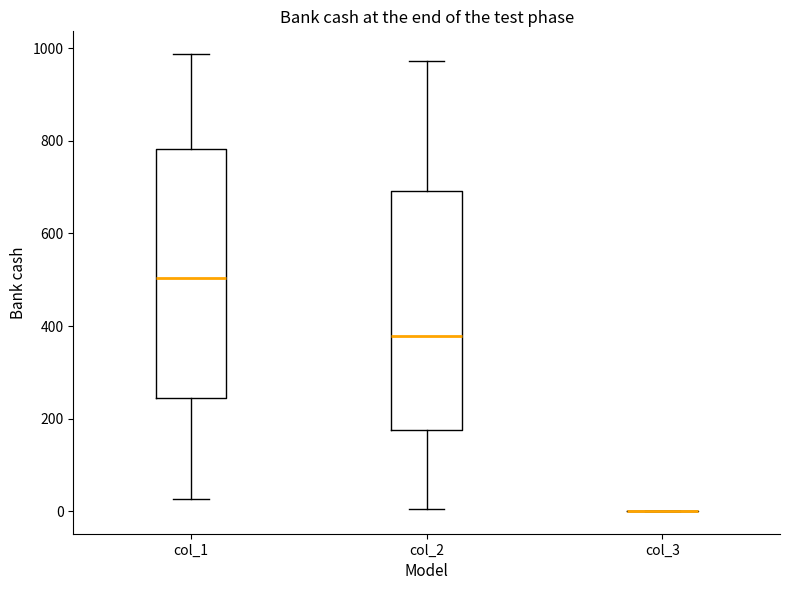

Reading left to right, transcribe this box plot: for each box, give where its median line is, the range the box spans, and where its two whiskers end, as read against the y-axis. The values are not printed on the chart, so give them approximately, as read against the axis.

col_1: median 500, box 240 to 780, whiskers 20 to 980
col_2: median 380, box 180 to 700, whiskers 0 to 980
col_3: box collapsed to a line at 0, whiskers 0 to 0